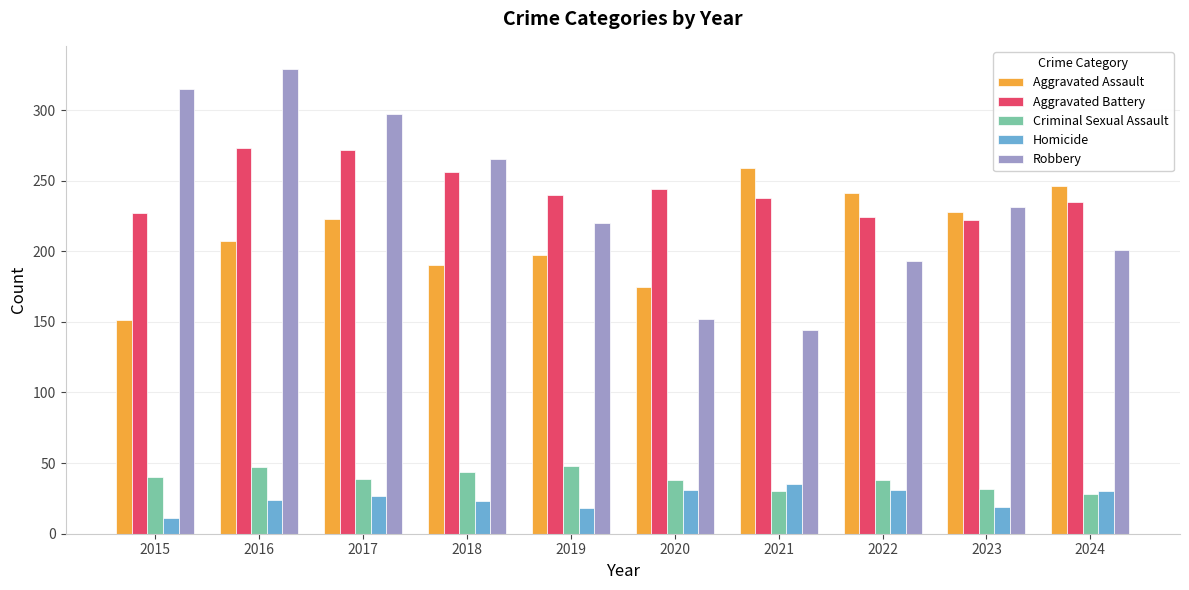

What is the average value of the Criminal Sexual Assault series?

38